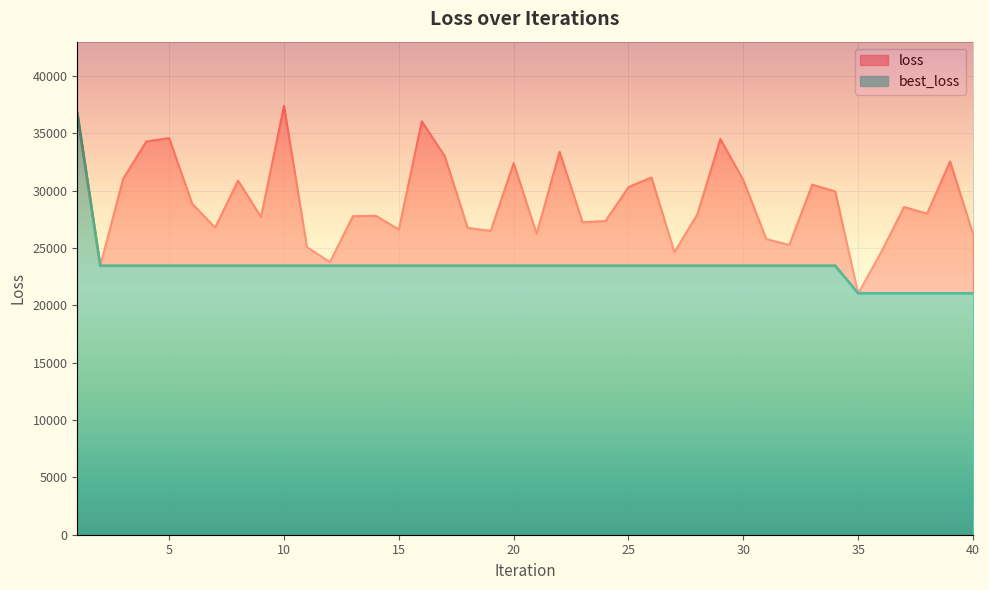

What is the minimum value shown in the chart?

21052.7